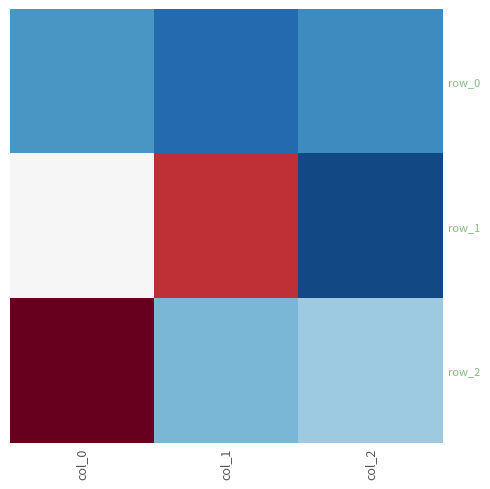

What is the maximum value shown in the chart?

0.9